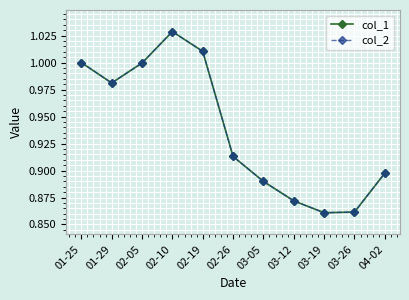

What is the difference between the maximum and minimum values in the col_2 series?

0.2